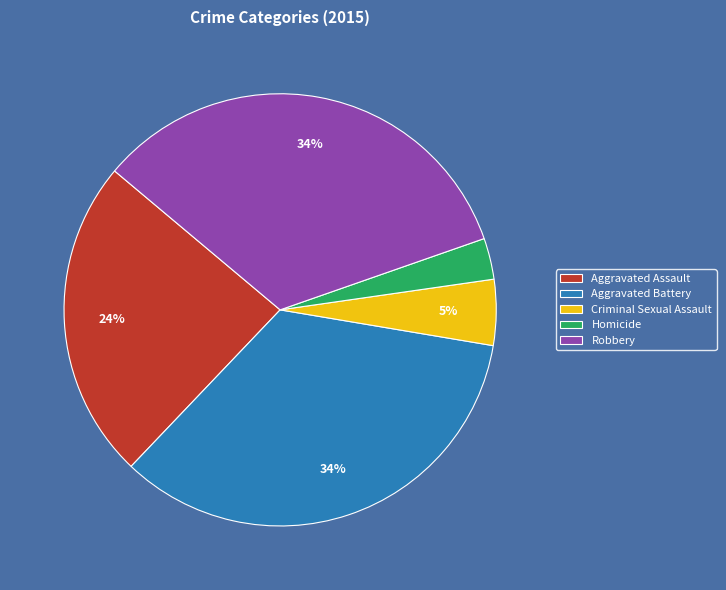

What percentage is the Homicide slice, to the nearest percent?

3%